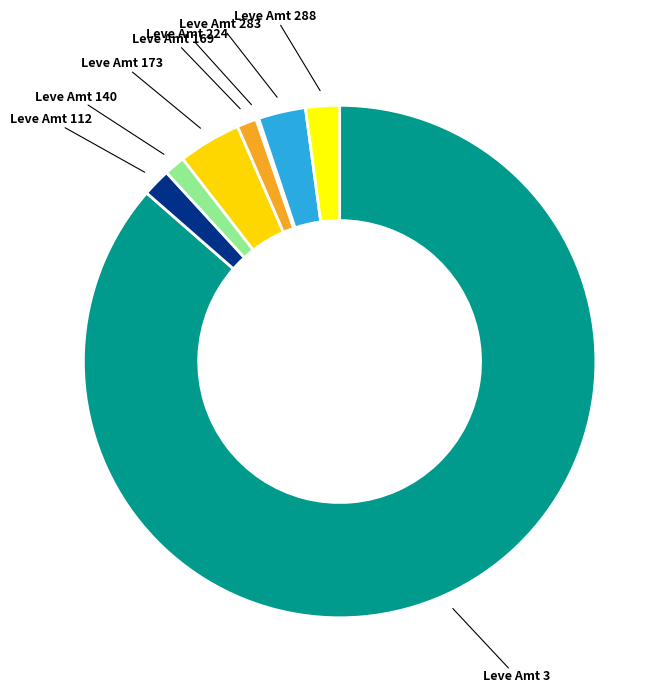

Is it true that Leve Amt 169 is 11% of the pie?

False